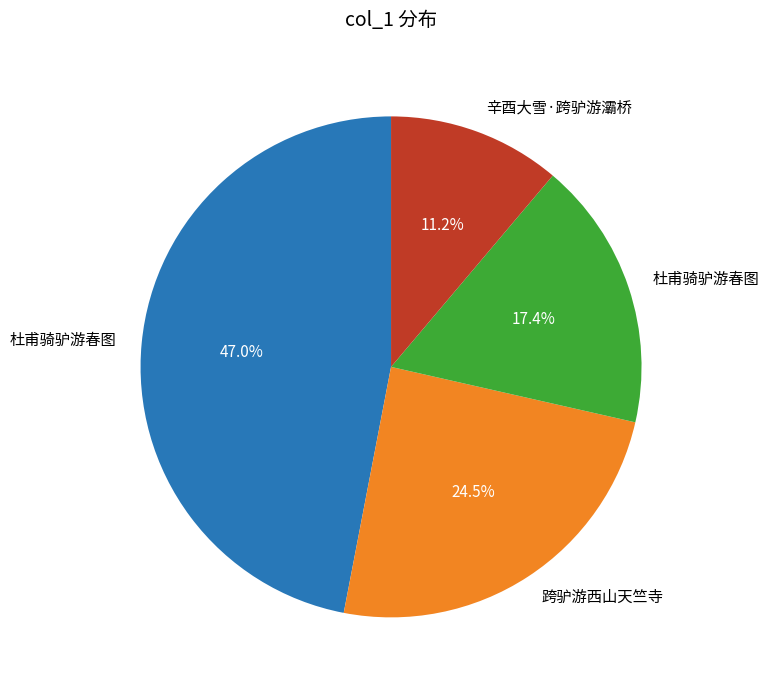

Is there any slice that represents more than half of the pie?

No